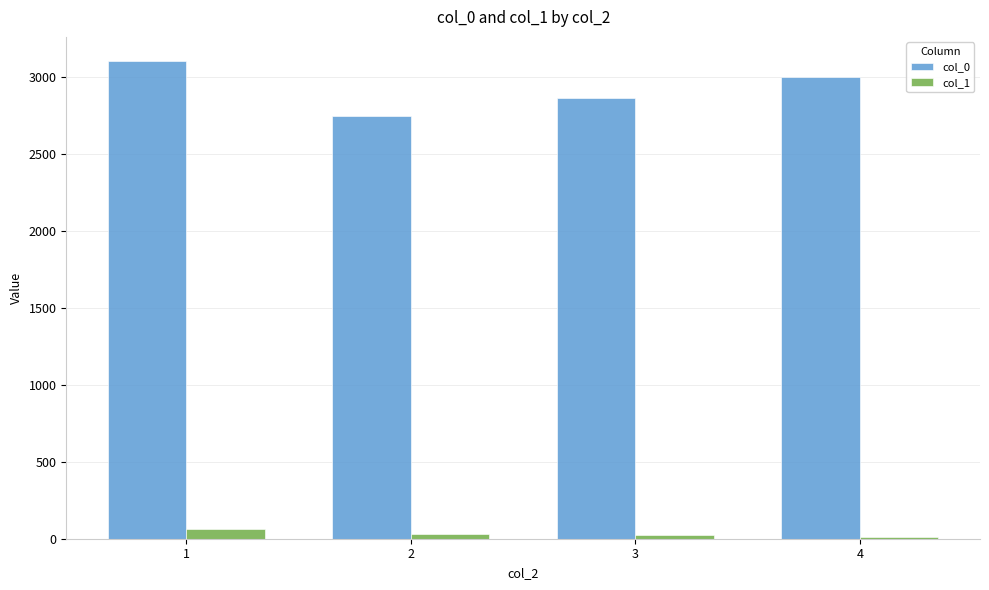

How many col_1 values are between 25 and 60?

3